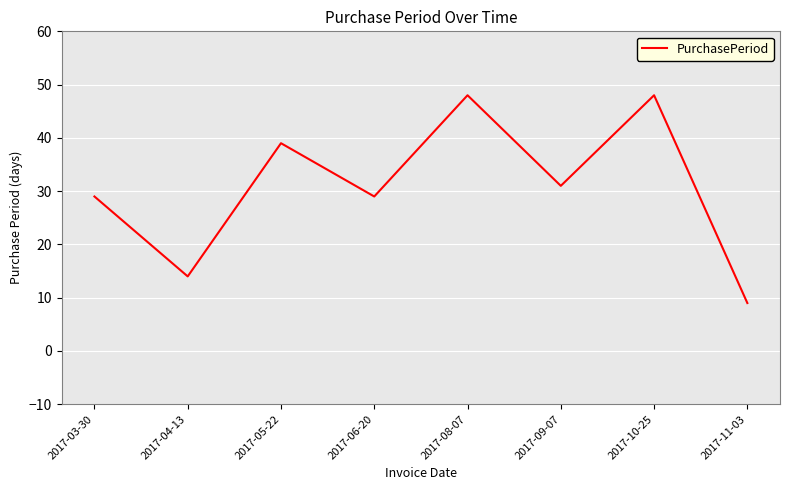

Reading right to left, extract all data points from this chart.

2017-11-03=9	2017-10-25=48	2017-09-07=31	2017-08-07=48	2017-06-20=29	2017-05-22=39	2017-04-13=14	2017-03-30=29